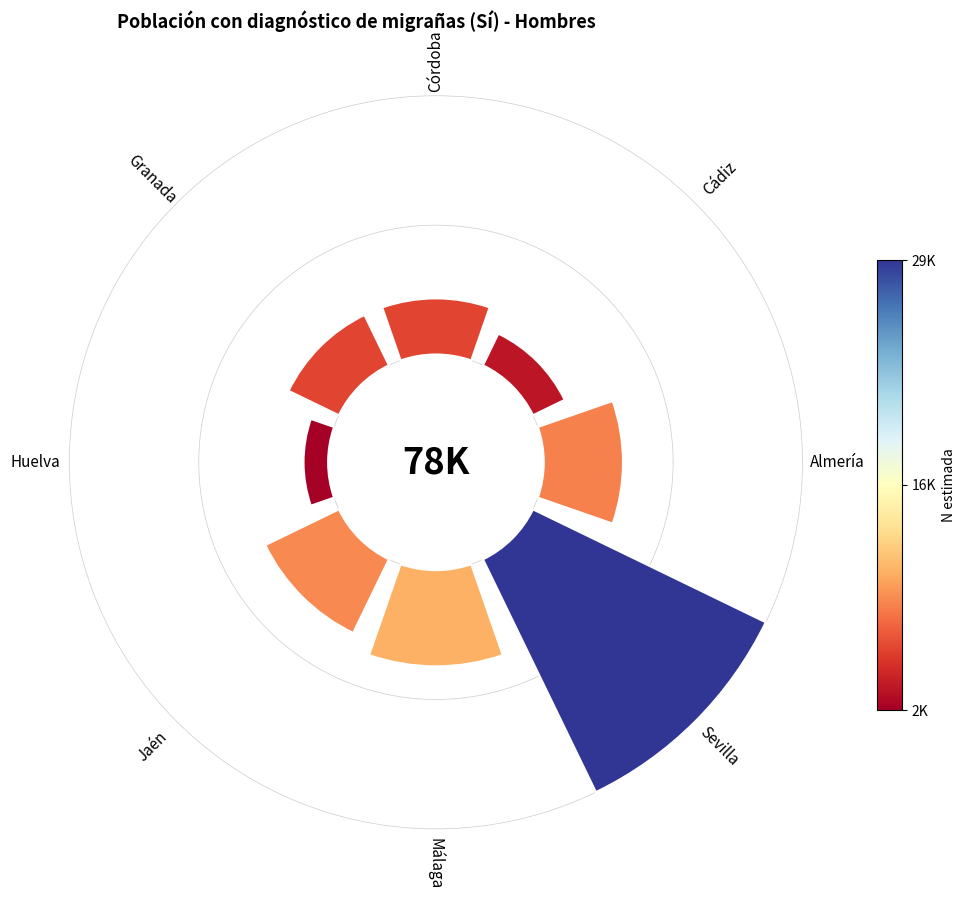

Is 6 the majority of the pie?

No